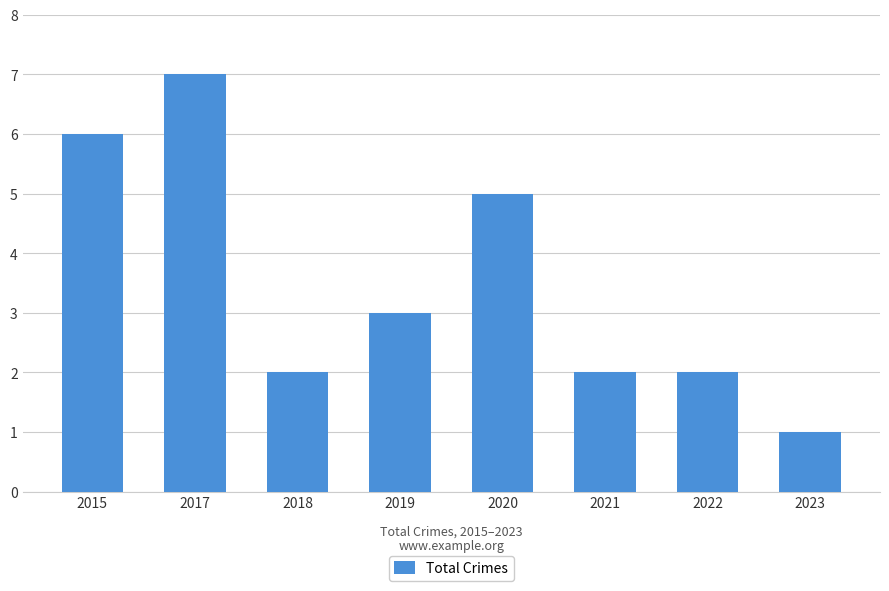

What is the maximum value shown in the chart?

7